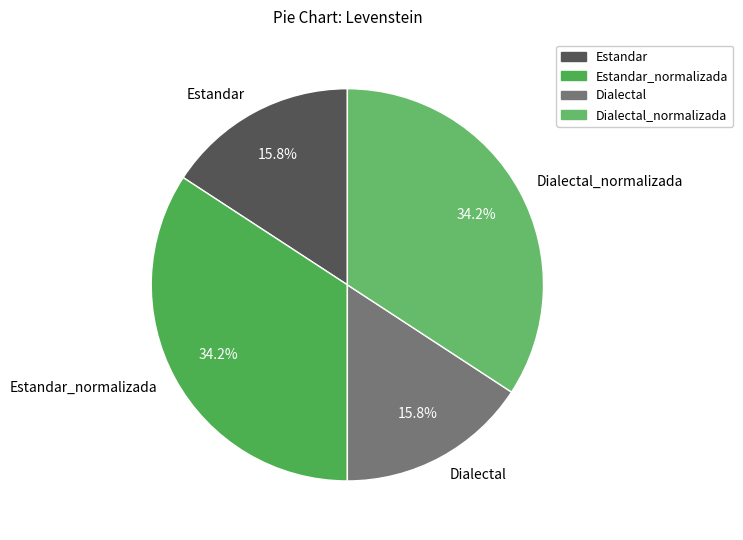

What is the ratio of the value at Dialectal to the value at Dialectal_normalizada?

0.5